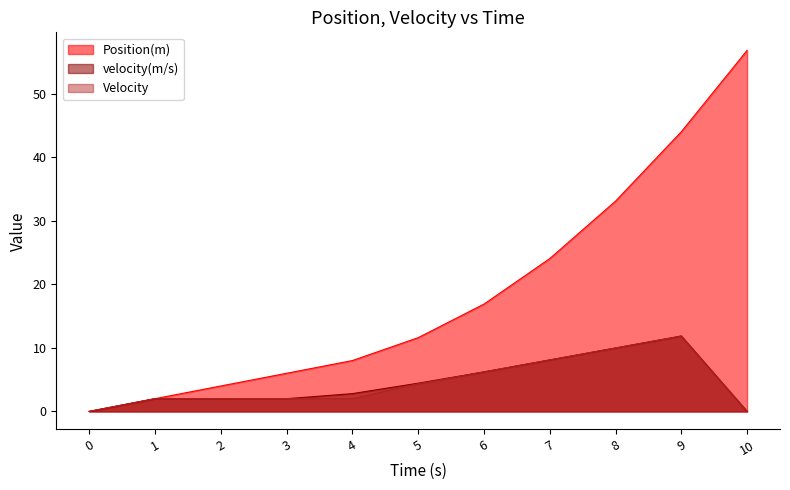

Reading left to right, list all the values displayed in this chart.

Position(m): 0.0	2.0	4.0	6.0	8.0	11.6	16.9	24.0	33.1	44.0	56.8
velocity(m/s): 0.0	2.0	2.0	2.0	2.8	4.4	6.2	8.1	10.0	11.9	0.0
Velocity: 0.0	2.0	2.0	2.0	2.0	4.3	6.2	8.1	10.0	11.9	0.0